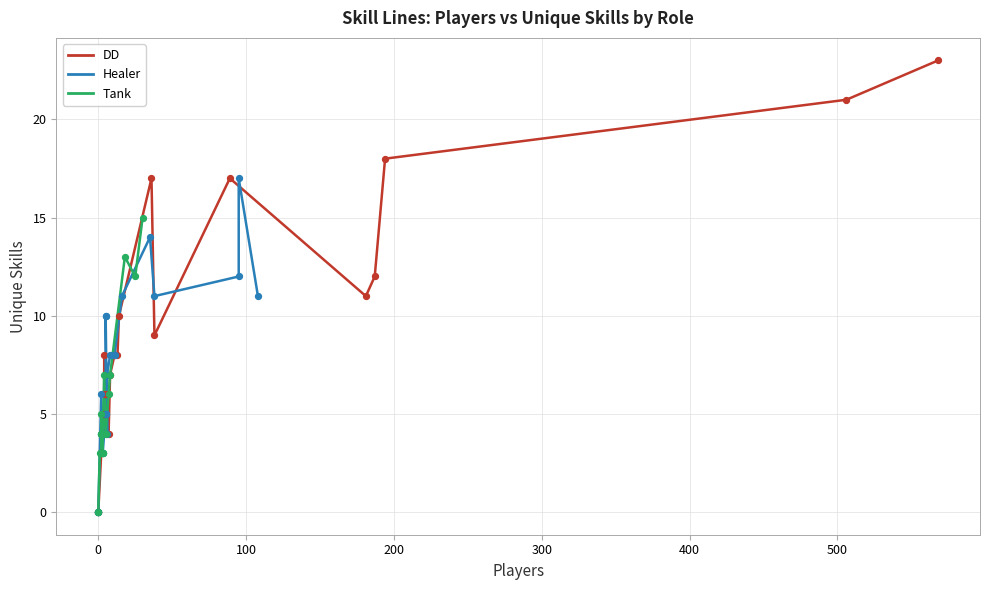

At how many categories does at least one series exceed 16?

5